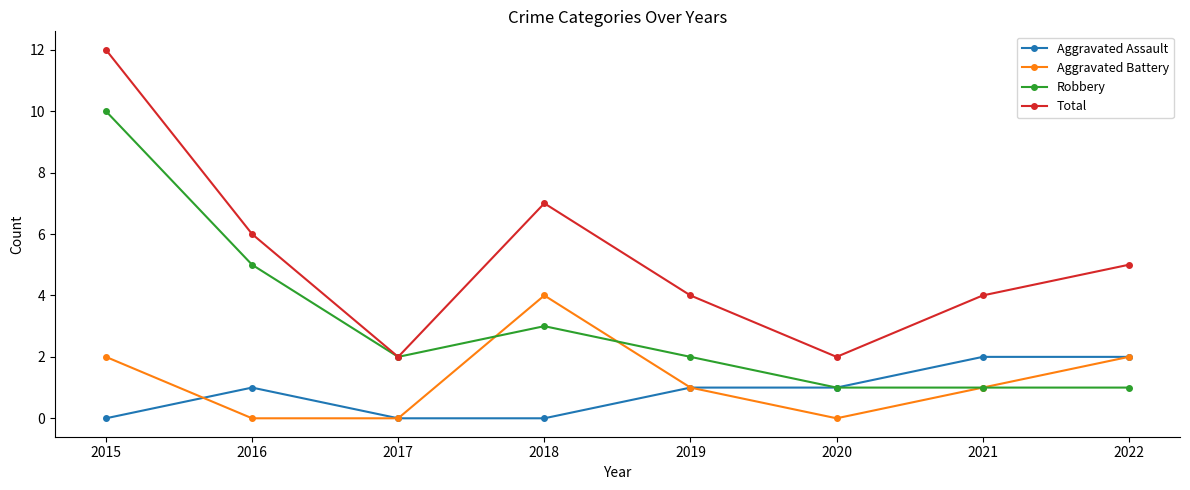

True or false: Aggravated Battery and Total cross at least once.

False